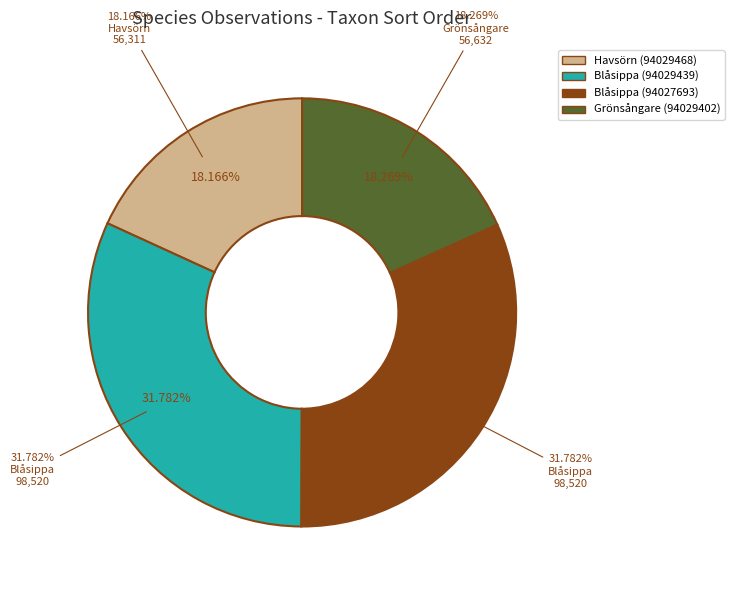

What percentage is NOT represented by 94029468?

81.8%